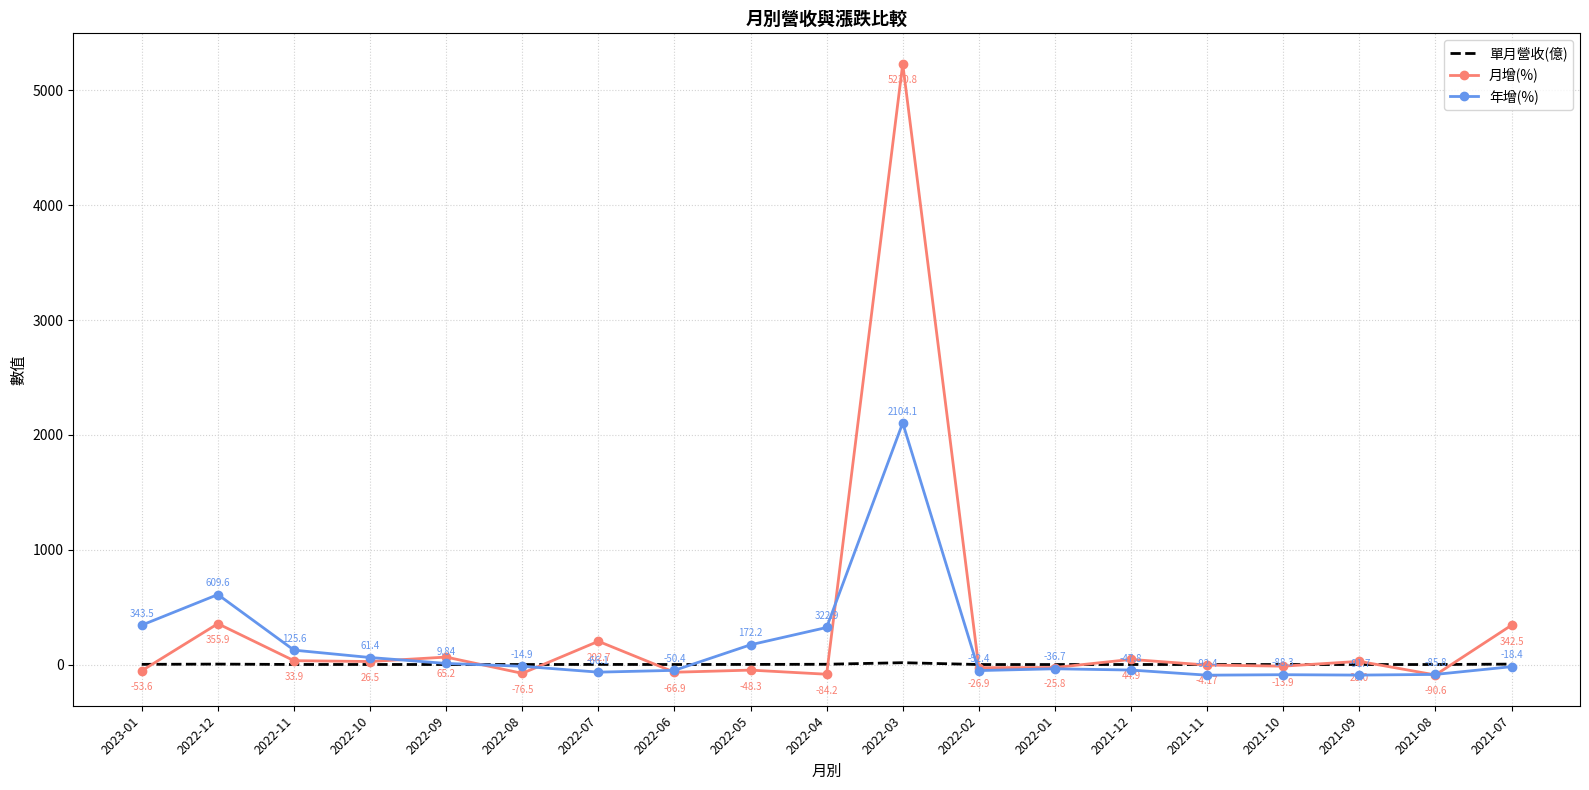

Which series has the largest total across all categories?

月增(%)